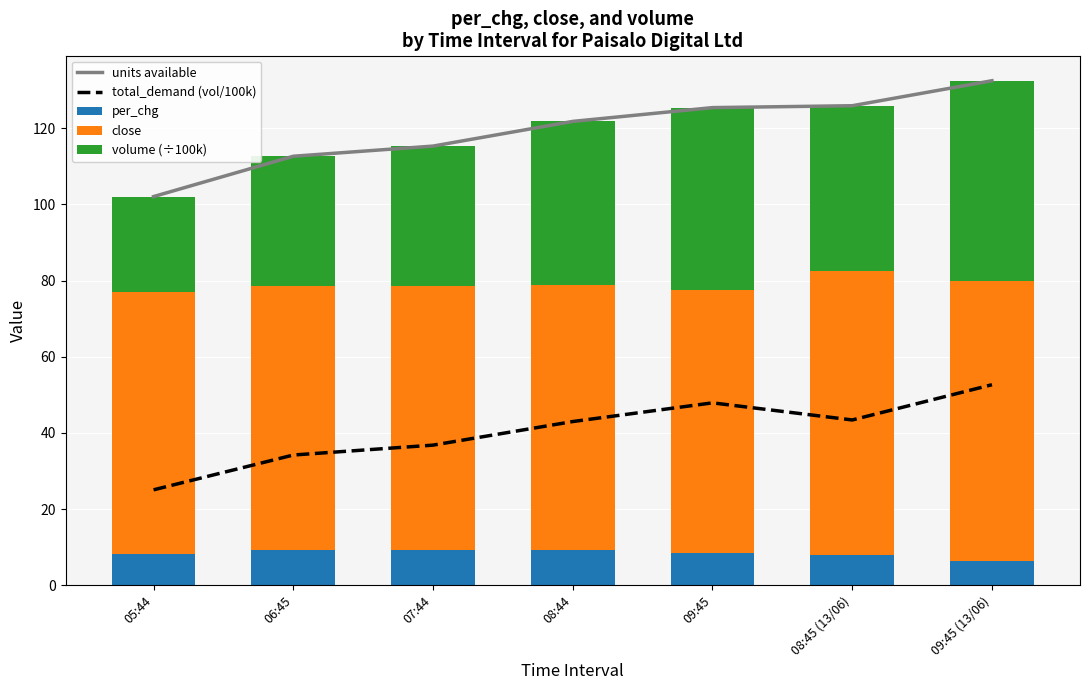

Reading right to left, transcribe all the data shown in this chart.

units available: 132.5	125.9	125.4	121.8	115.3	112.7	102.1
total_demand (vol/100k): 52.7	43.4	47.9	43.0	36.8	34.2	25.0
per_chg: 6.4	8.0	8.6	9.3	9.2	9.1	8.2
close: 73.4	74.5	69.0	69.5	69.4	69.4	68.8
volume (÷100k): 52.7	43.4	47.9	43.0	36.8	34.2	25.0